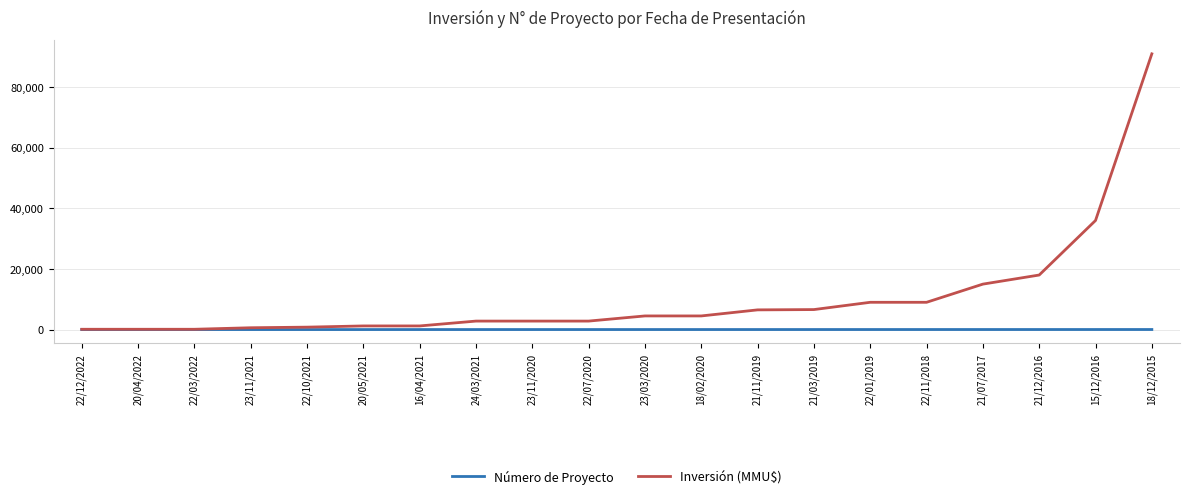

Where is Inversión (MMU$) nearest to the value 45550?

15/12/2016